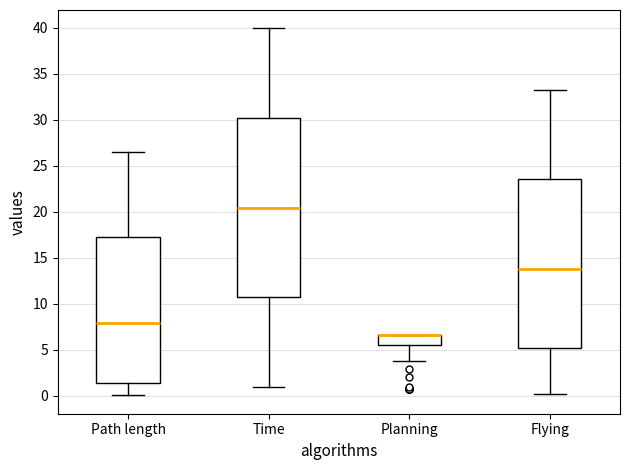

Comparing the boxes themselves (not the whiskers), which one is the tallest?

Time